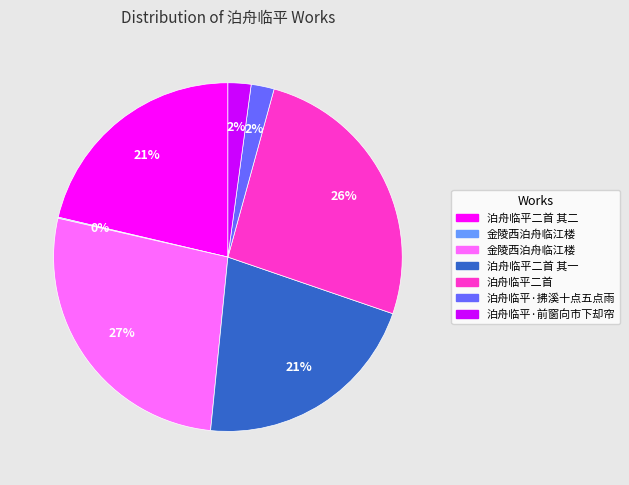

To the nearest percent, what is the difference between the largest and smallest slice percentages?

27%